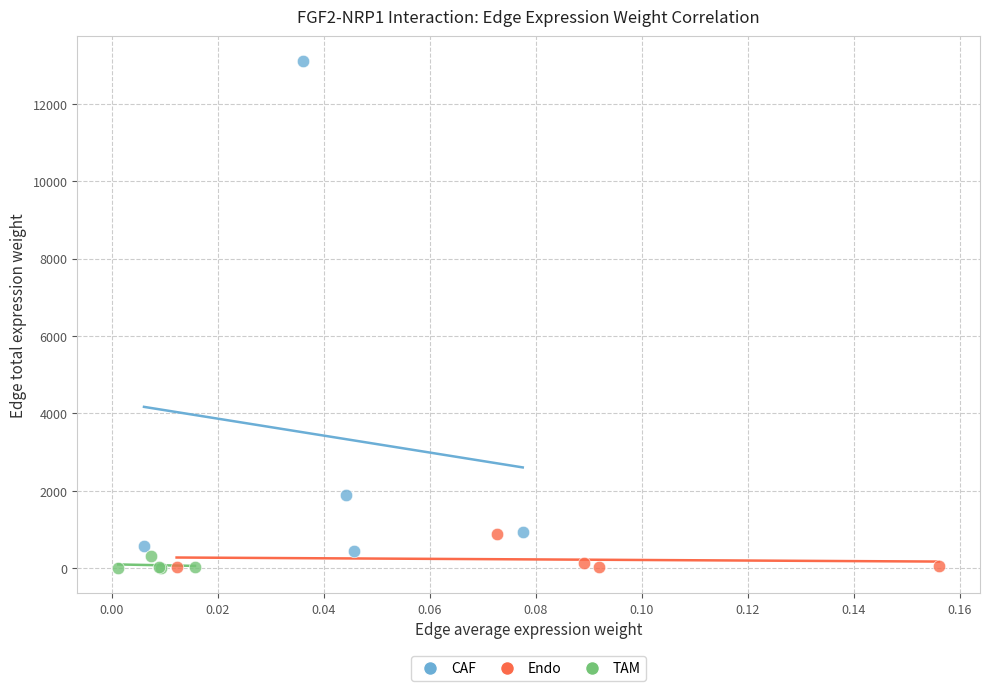

Which series has the widest spread of Y values?

CAF